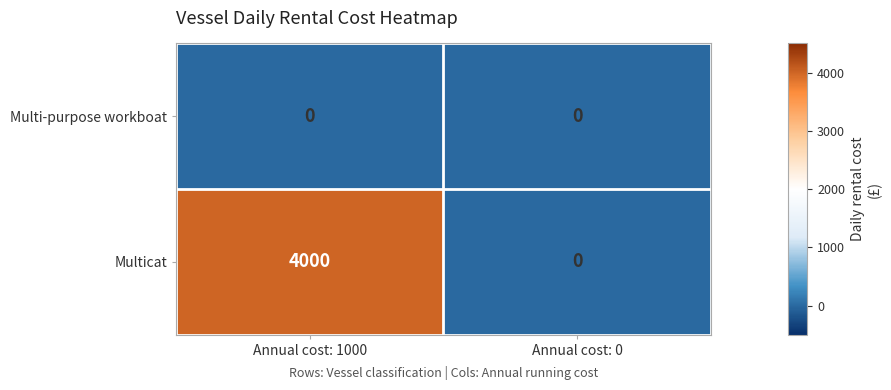

What is the average value of the Multicat series?

2000